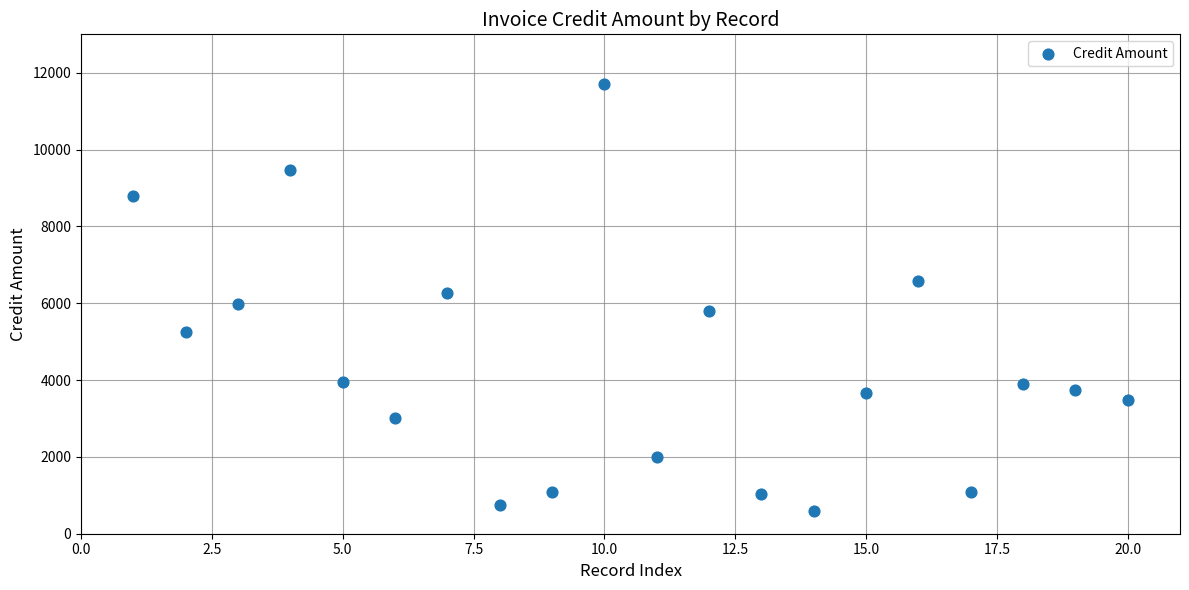

What is the range of X values (max minus min)?

19.0